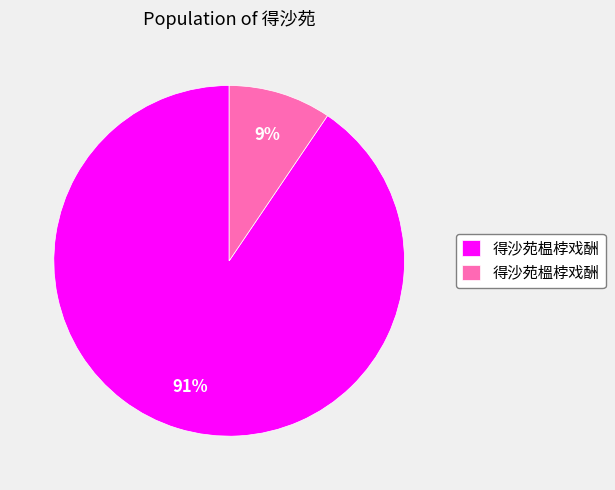

What percentage is the 得沙苑榅桲戏酬 slice, to the nearest percent?

91%